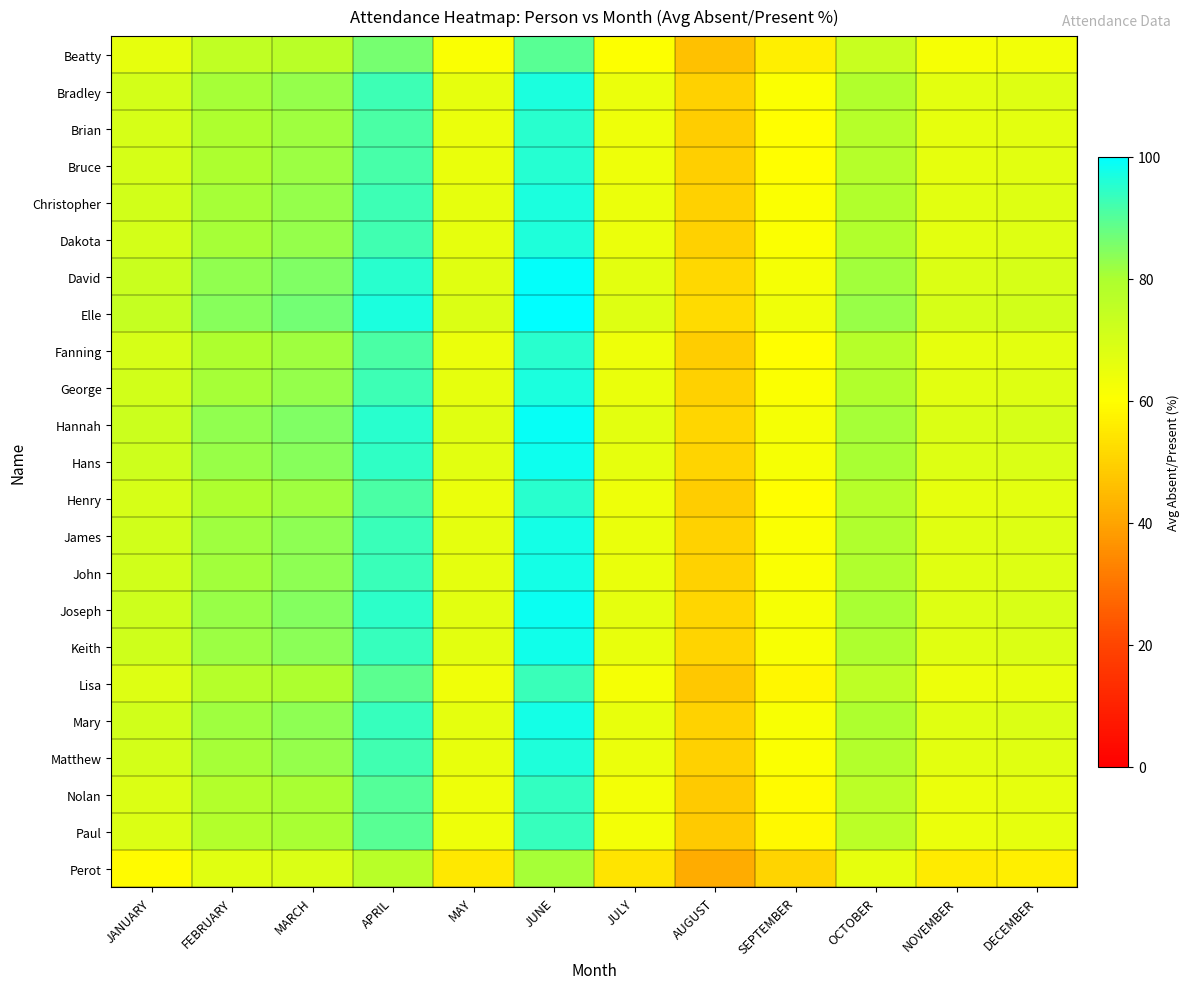

What is the total value across all series at JUNE?

2200.5